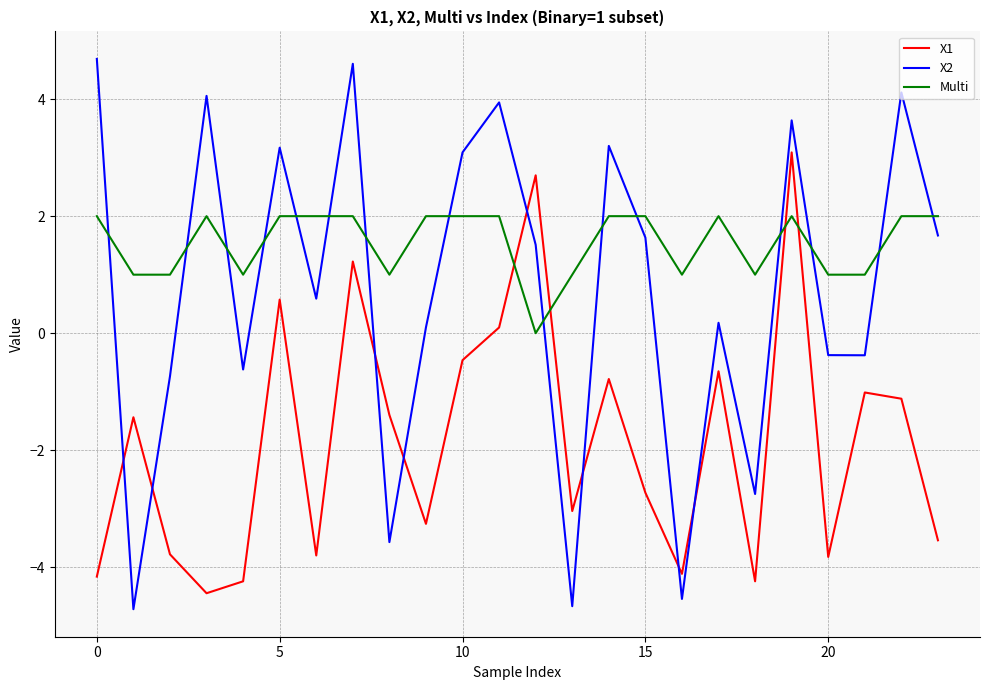

At how many categories does at least one series exceed 3?

9